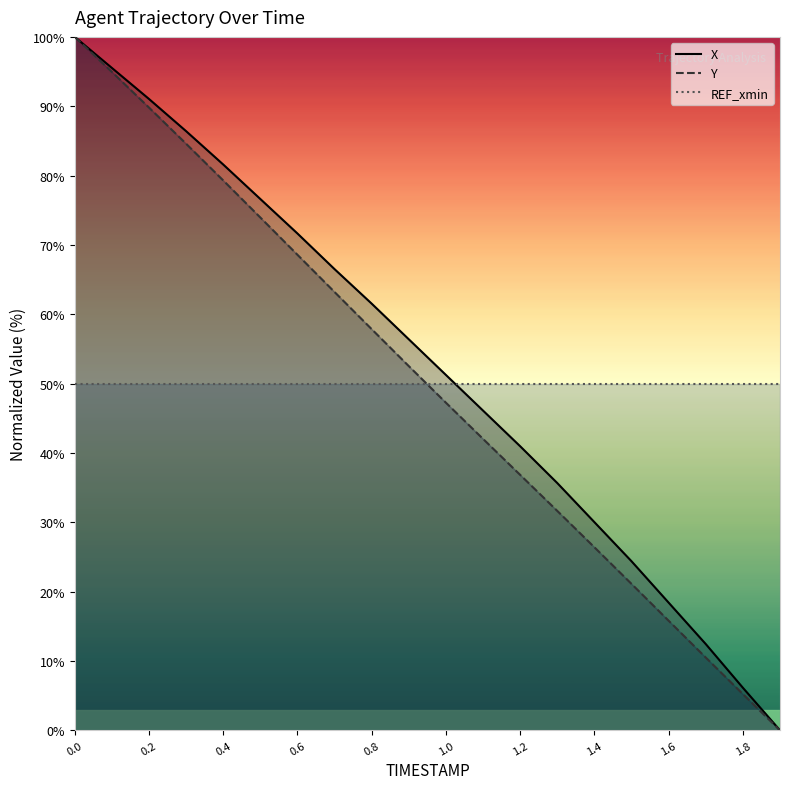

What position from the right is 0.7?

13